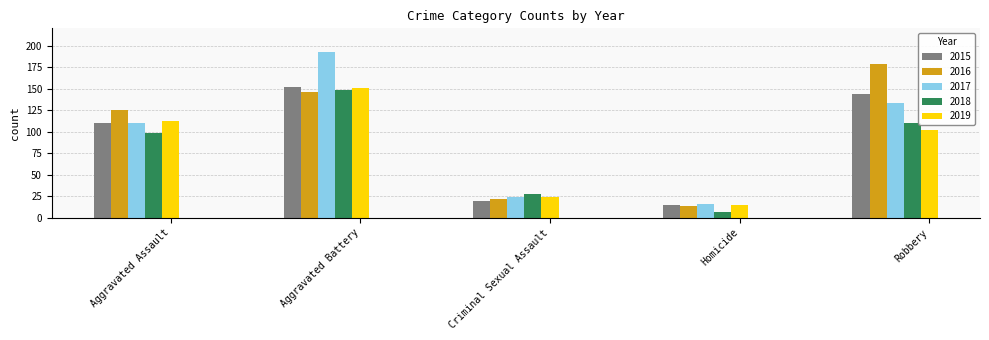

What is the difference between the second highest and minimum values in the 2017 series?

117